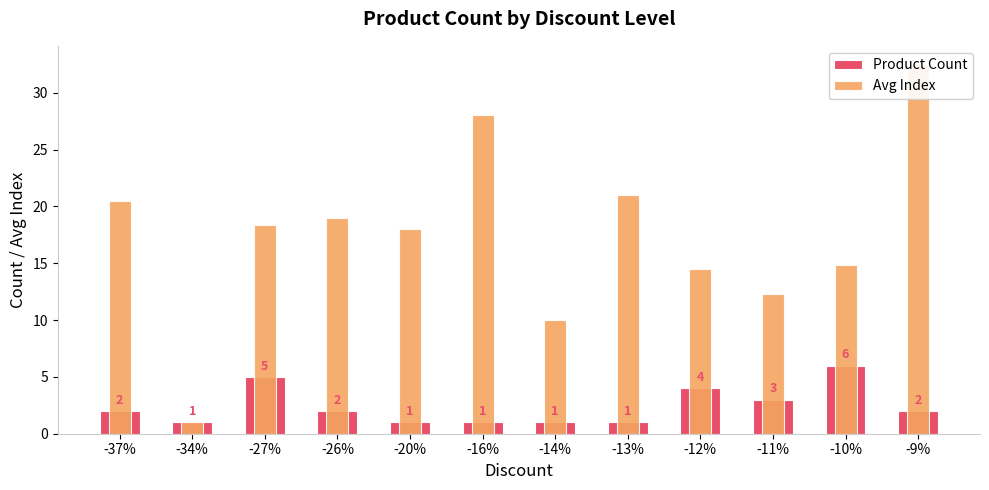

How many bars are there in total?

24